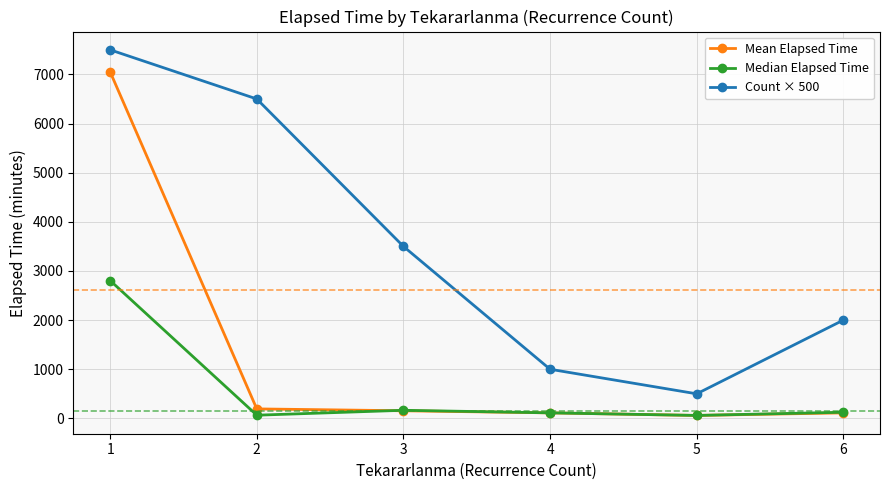

What is the value of the Mean Elapsed Time point at the 1st from the left?

7051.1